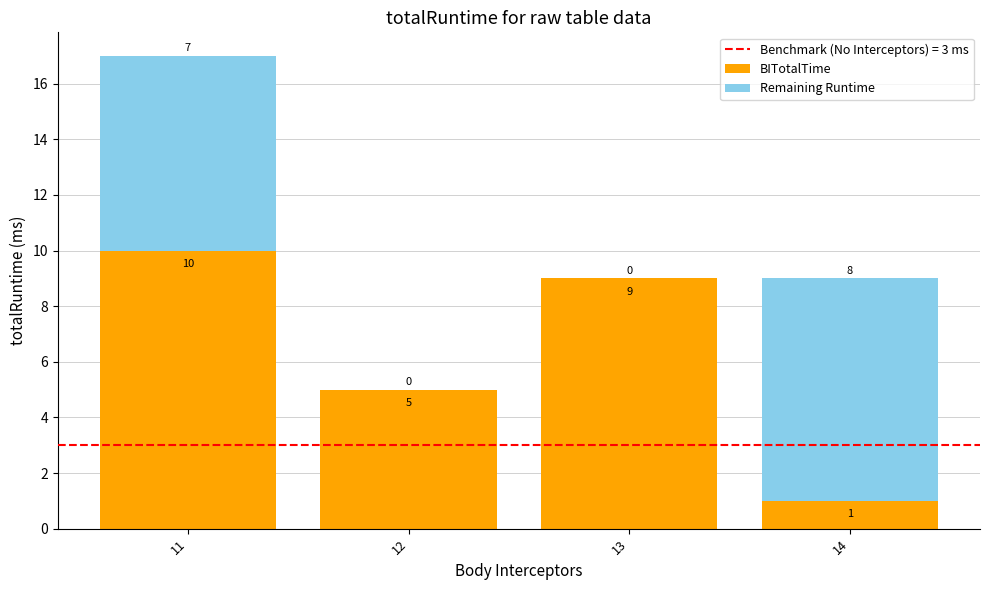

At which label does BITotalTime reach its peak?

11